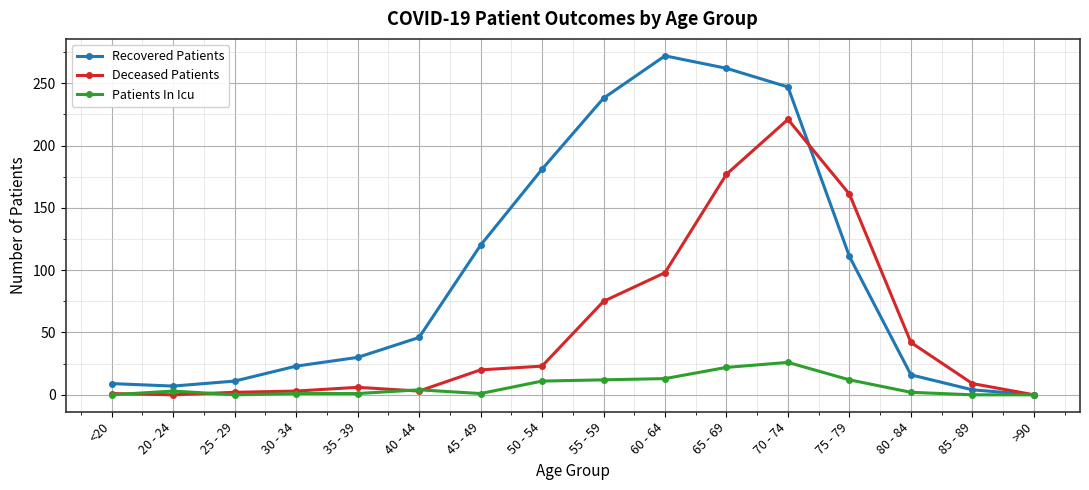

What is the highest value of the Deceased Patients series?

221